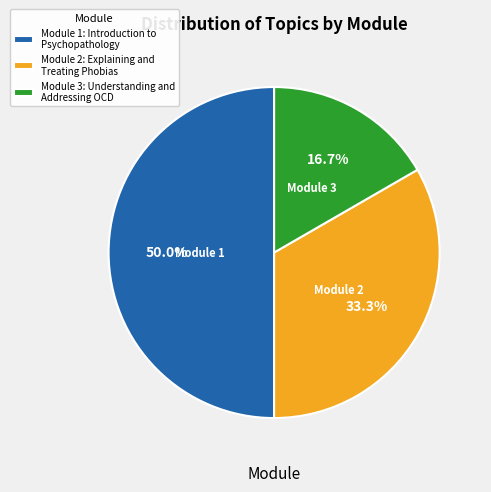

To the nearest percent, what portion does Module 3: Understanding and Addressing OCD represent?

17%